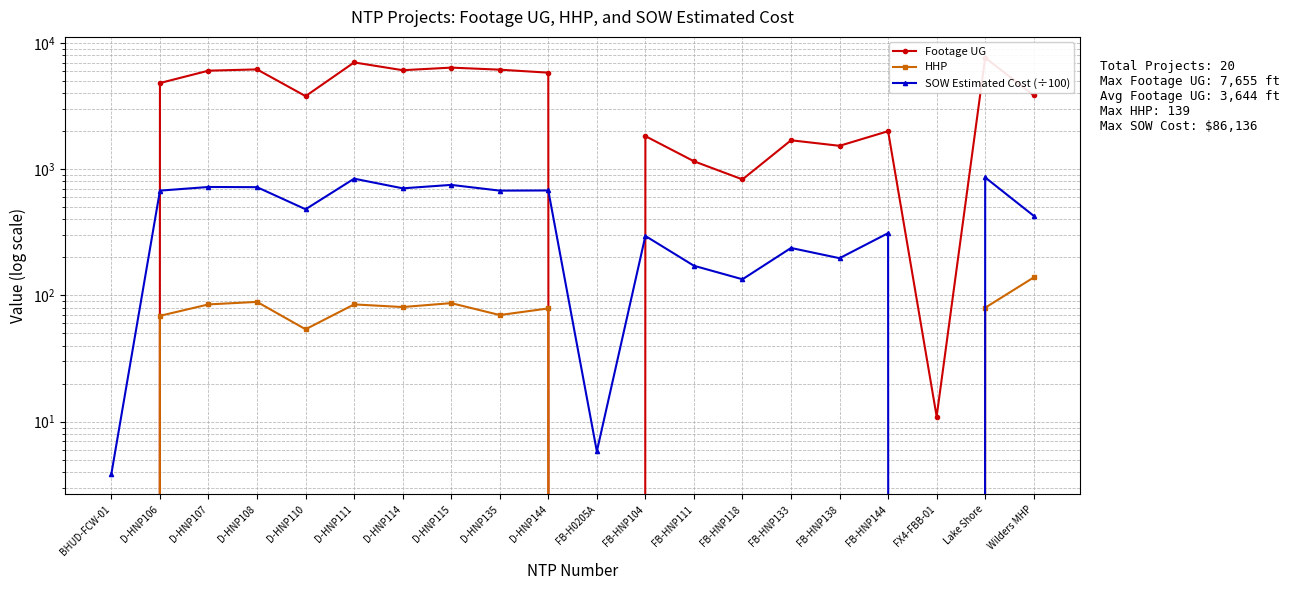

What is the label of the 9th point from the left?

D-HNP135